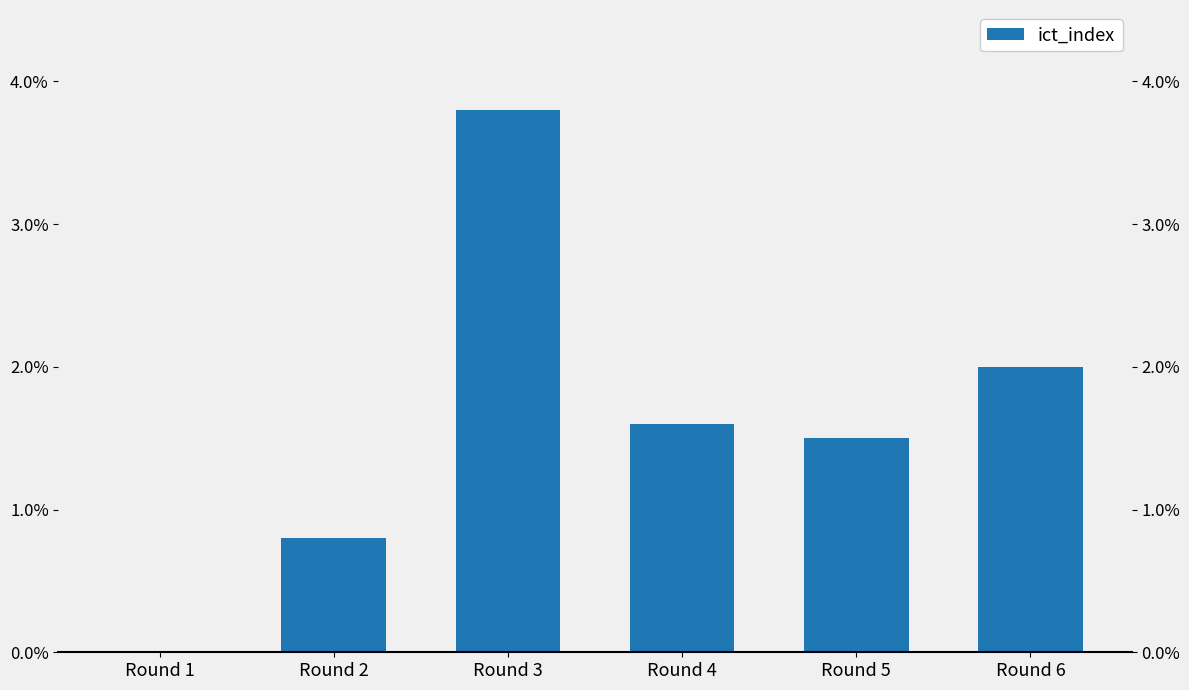

How many categories are shown in the chart?

6